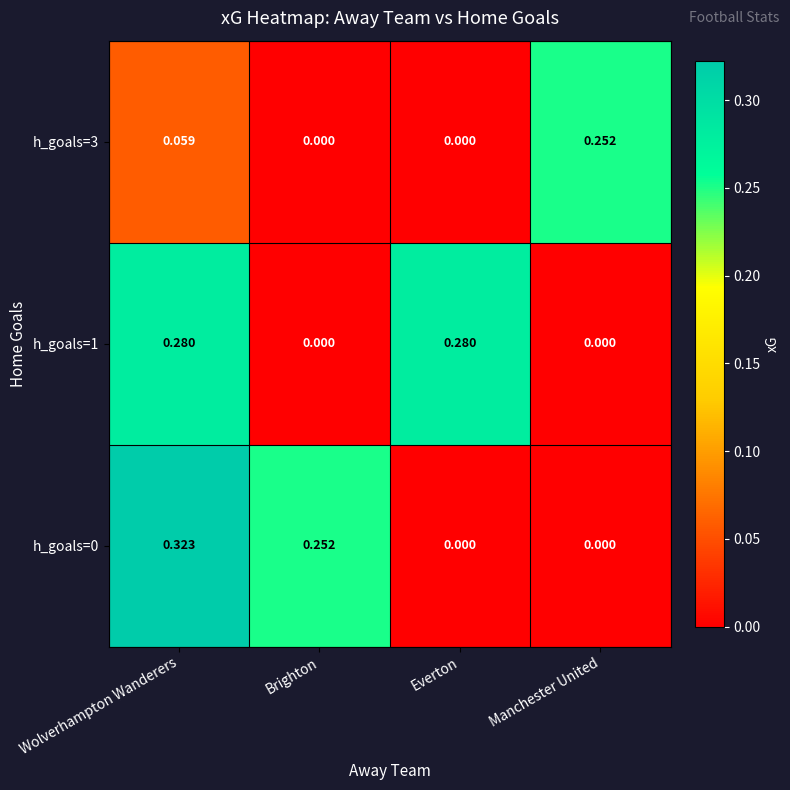

Is the value of h_goals=1 at Everton greater than the value of h_goals=3 at Everton?

Yes